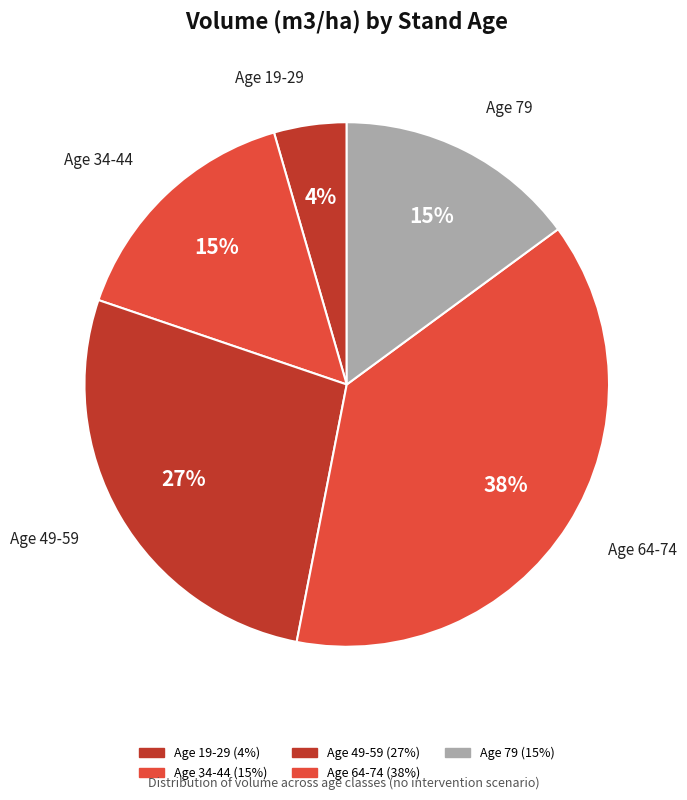

Count the number of slices in the pie.

5